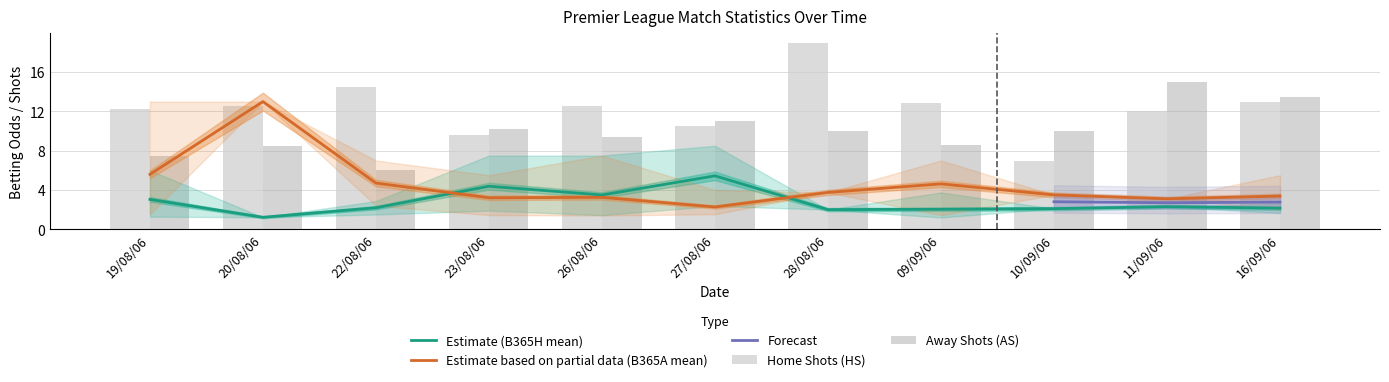

The HS_mean series shows 21.5 at 09/09/06. True or false?

False